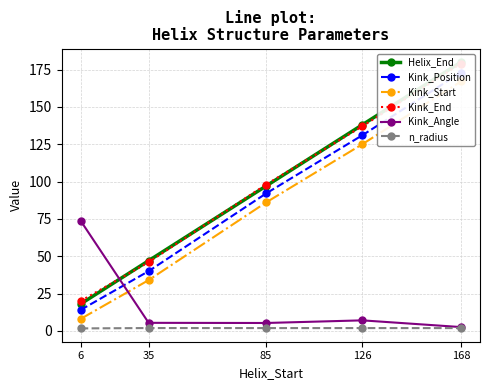

Between 168 and 126, which is larger?

168